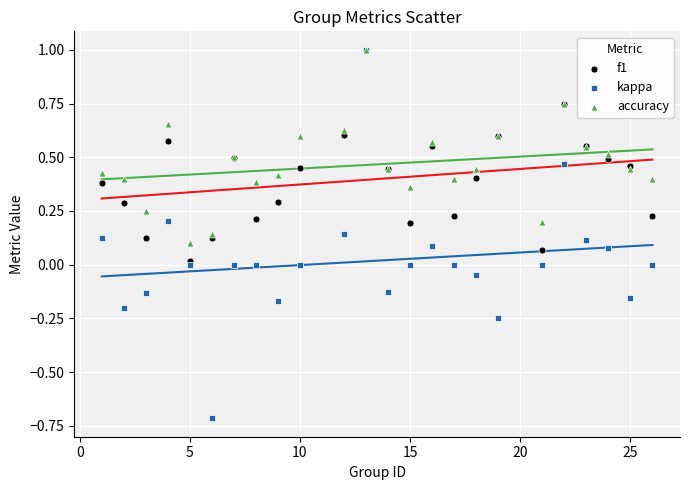

What are all the series names shown in the legend?

f1, kappa, accuracy